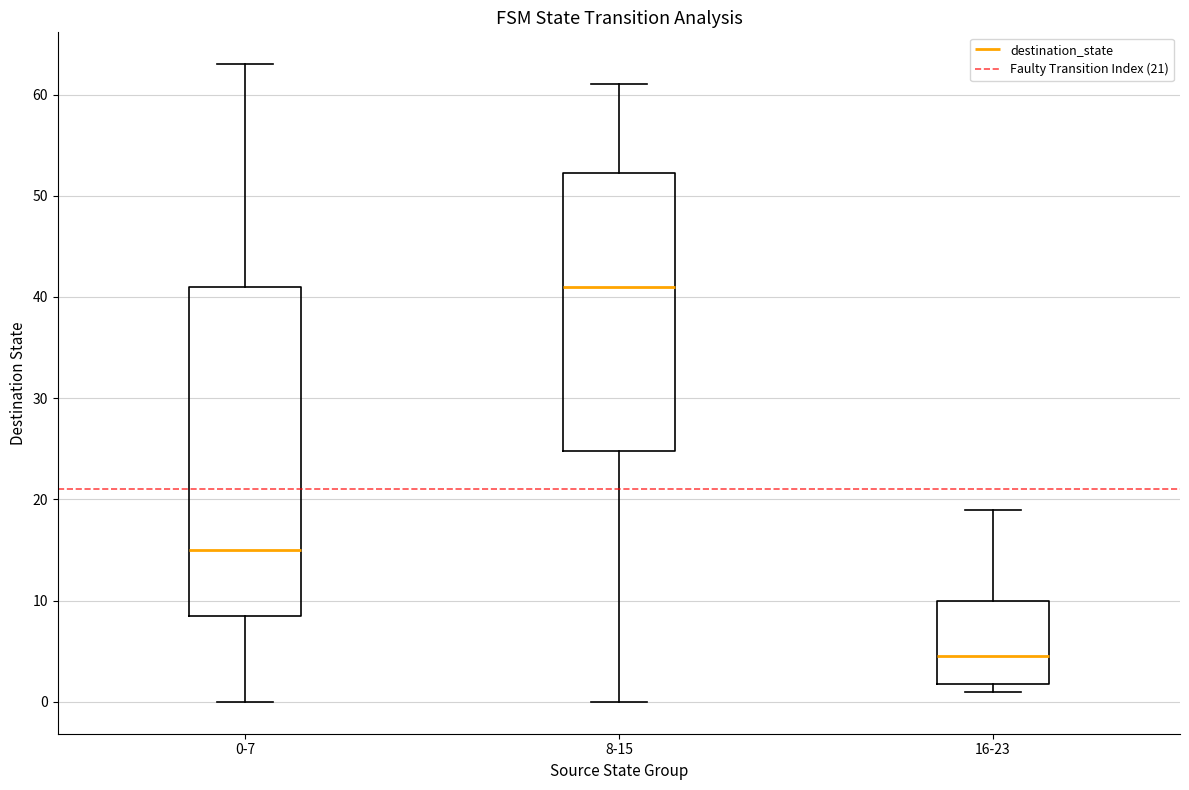

Reading left to right, read every box against the y-axis: the position of its median line, the range the box covers, and the ends of its whiskers. The values are not printed on the chart, so give them approximately, as read against the axis.

0-7: median 15, box 9 to 41, whiskers 0 to 63
8-15: median 41, box 25 to 52, whiskers 0 to 61
16-23: median 5, box 2 to 10, whiskers 1 to 19